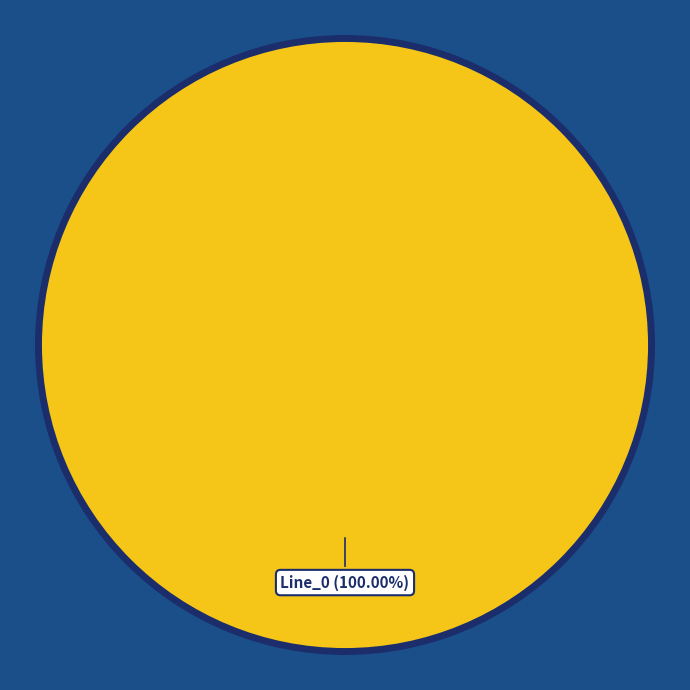

Is there a majority slice in this chart?

Yes